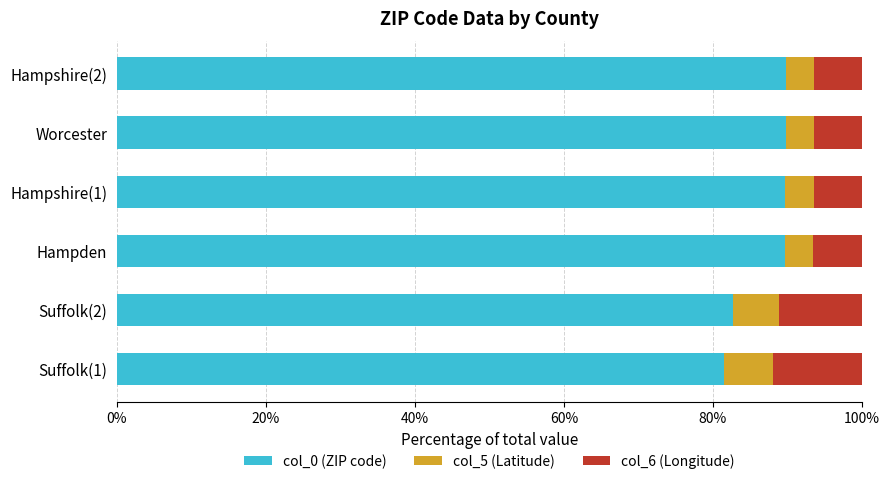

What is the total value across all series at Worcester?

100.0